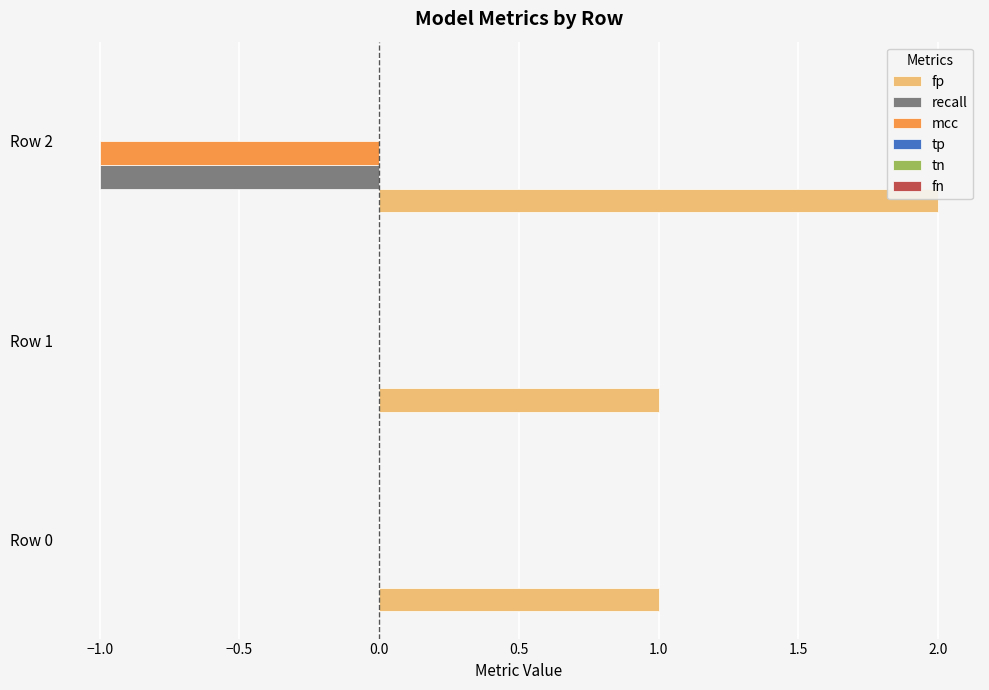

What is the maximum value shown in the chart?

2